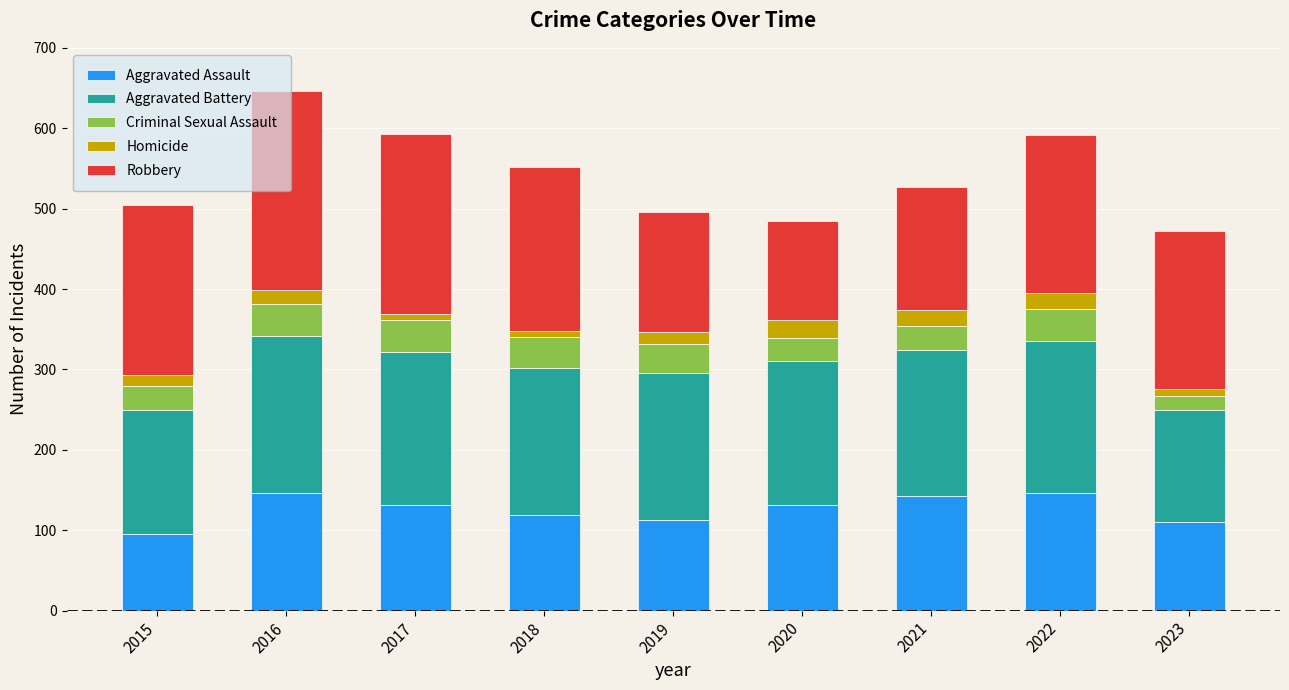

Does the chart contain stacked bars?

Yes